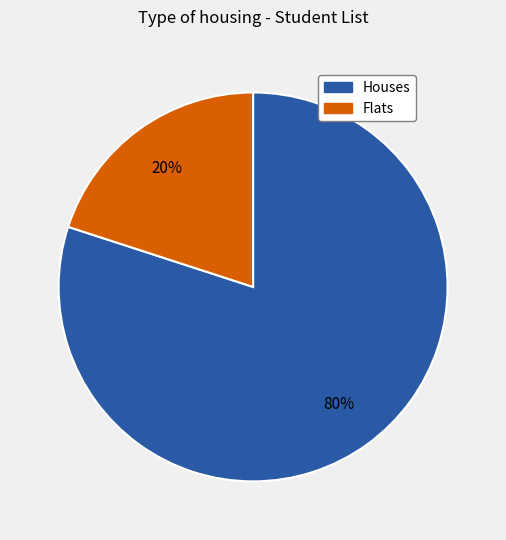

Does any single category account for the majority?

Yes